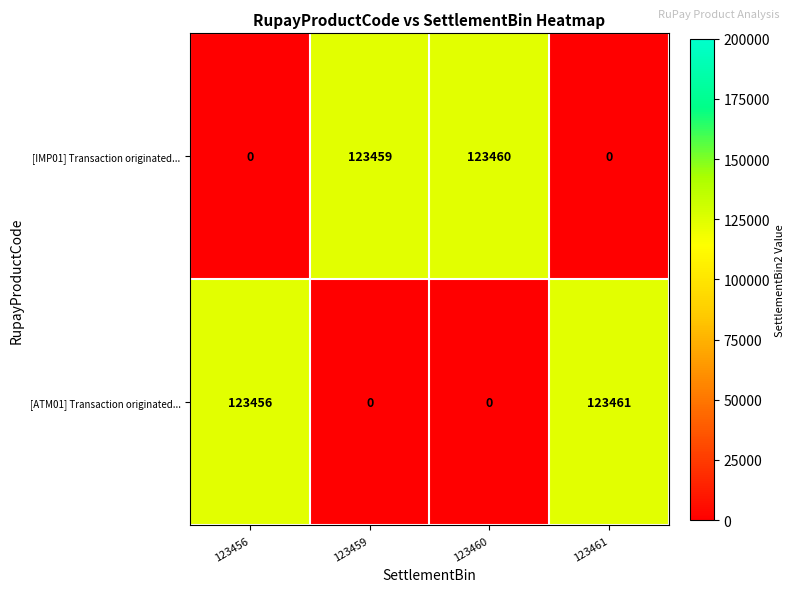

Read the [ATM01] Transaction originated... value at 123456, to the nearest 100.

123500